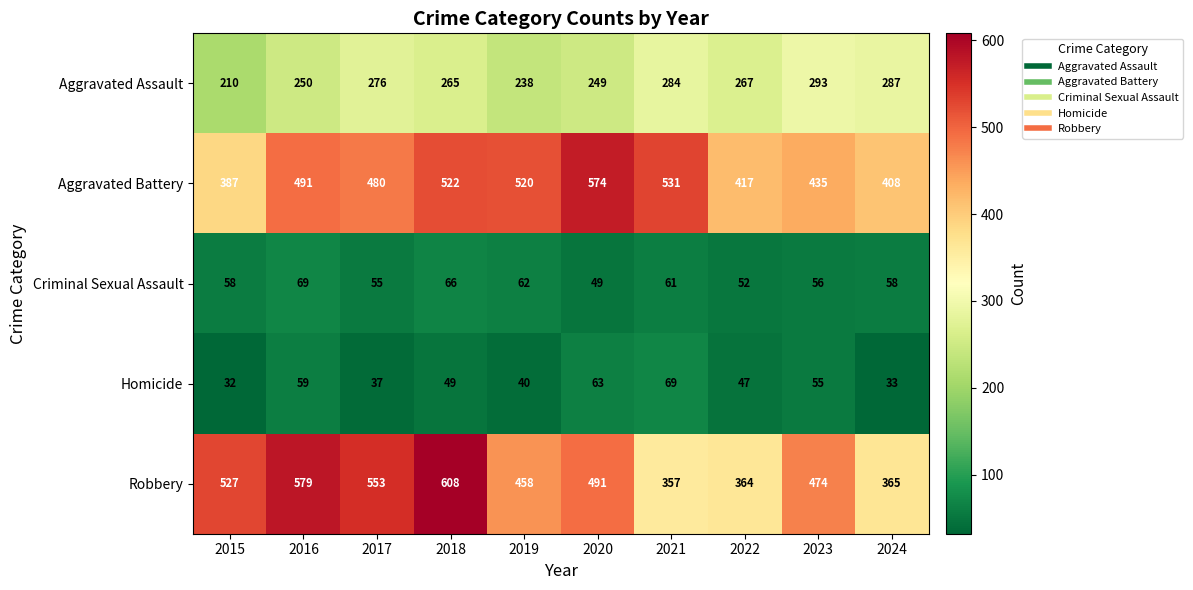

How many data points in Aggravated Assault are less than 267?

5